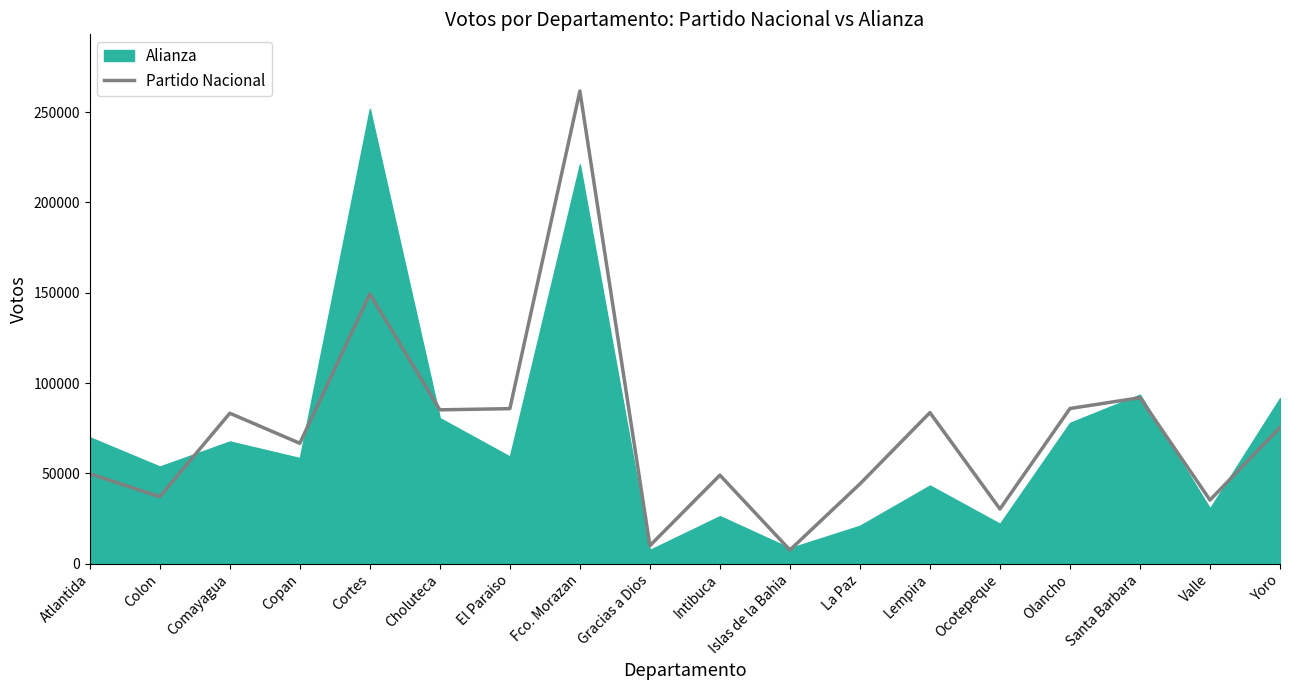

Where is the first local minimum?

Colon